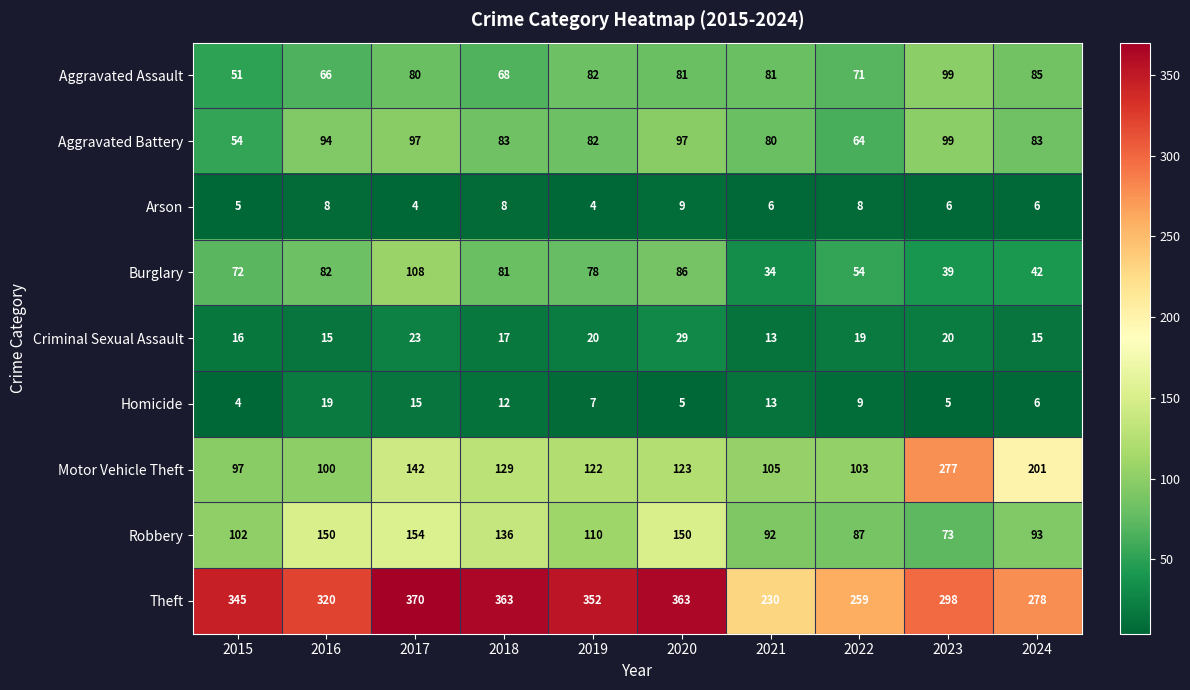

Rank the categories by Motor Vehicle Theft value from lowest to highest.

2015, 2016, 2022, 2021, 2019, 2020, 2018, 2017, 2024, 2023